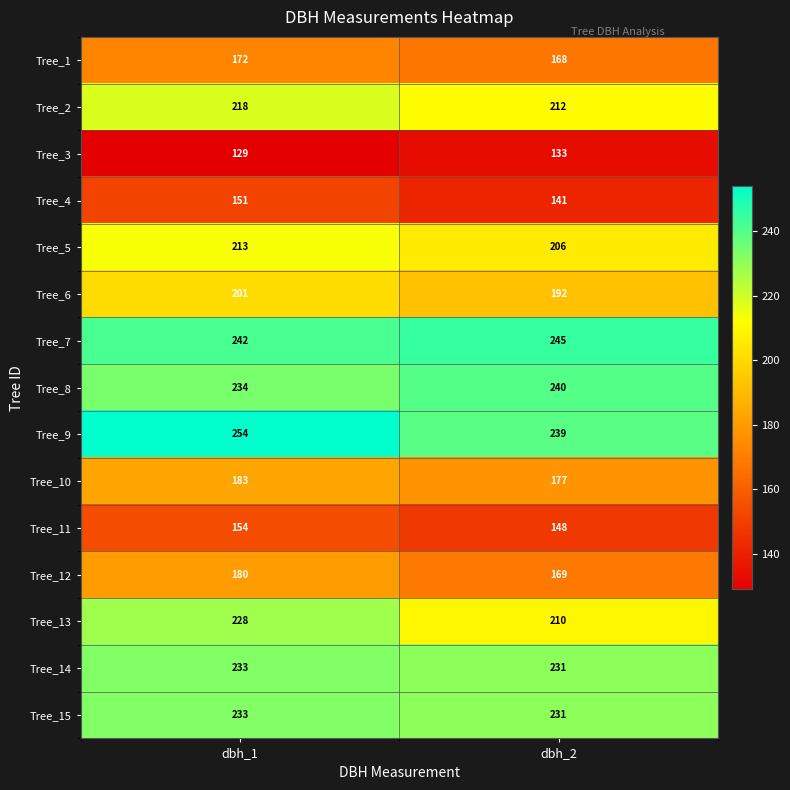

Reading left to right, what are all the values shown in this chart?

Tree_1: 172	168
Tree_2: 218	212
Tree_3: 129	133
Tree_4: 151	141
Tree_5: 213	206
Tree_6: 201	192
Tree_7: 242	245
Tree_8: 234	240
Tree_9: 254	239
Tree_10: 183	177
Tree_11: 154	148
Tree_12: 180	169
Tree_13: 228	210
Tree_14: 233	231
Tree_15: 233	231